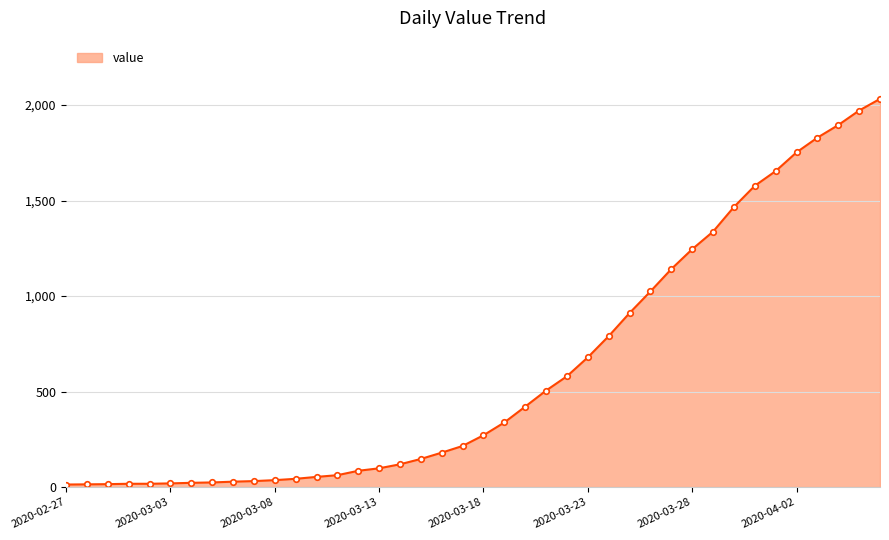

What is the greatest value displayed?

2032